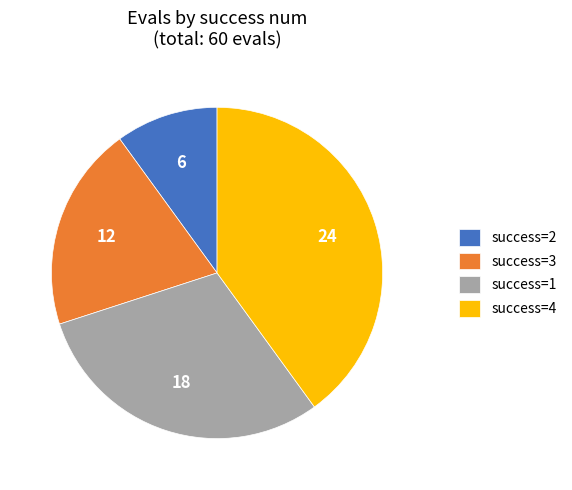

Is the sum of success=1 and success=4 greater than half?

Yes